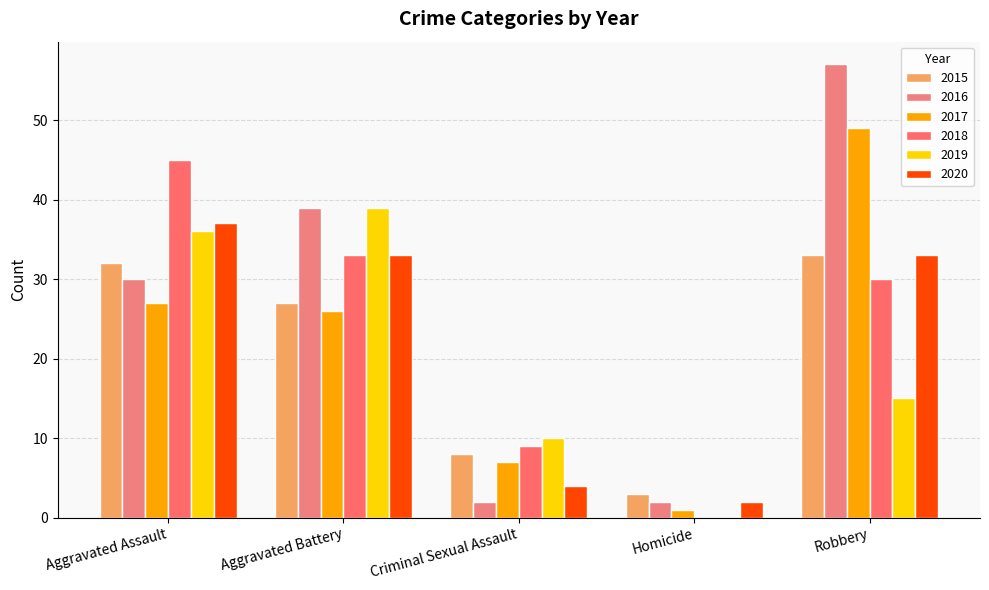

How many categories are shown in the chart?

5